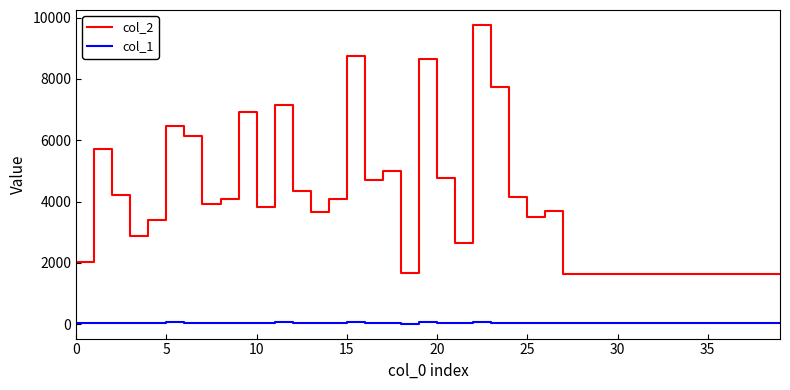

True or false: col_1 and col_2 cross at least once.

False